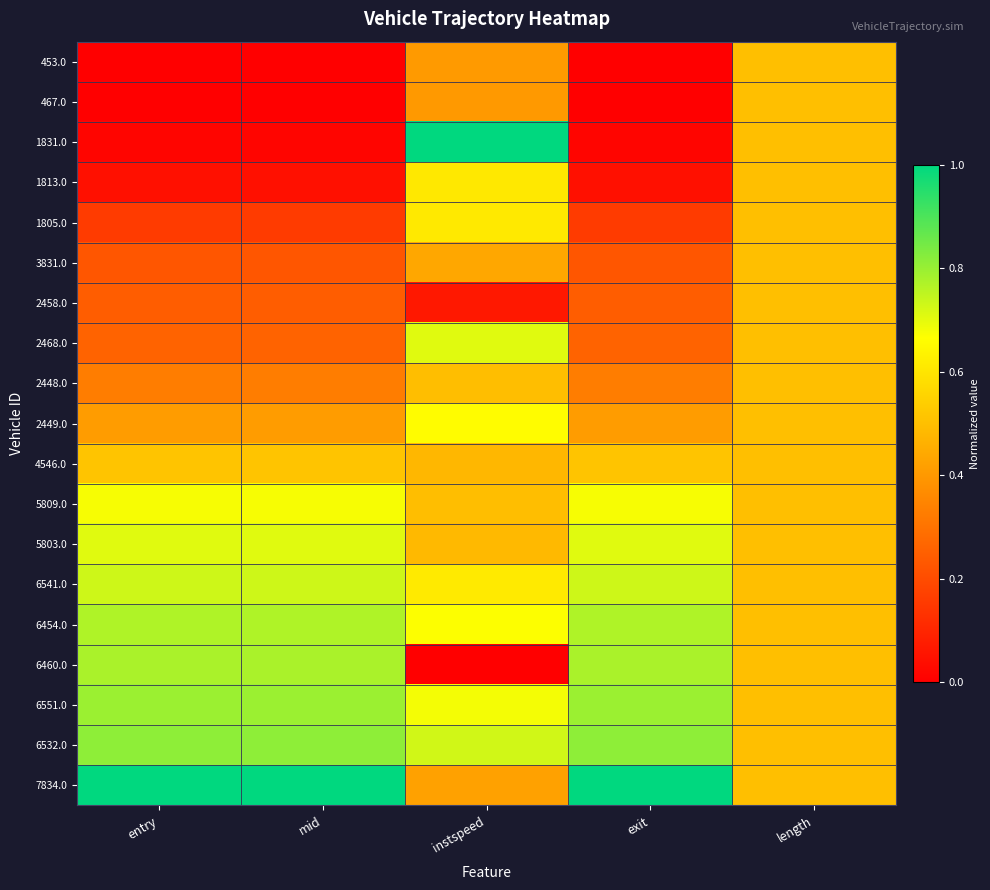

At how many categories does at least one series exceed 0?

5